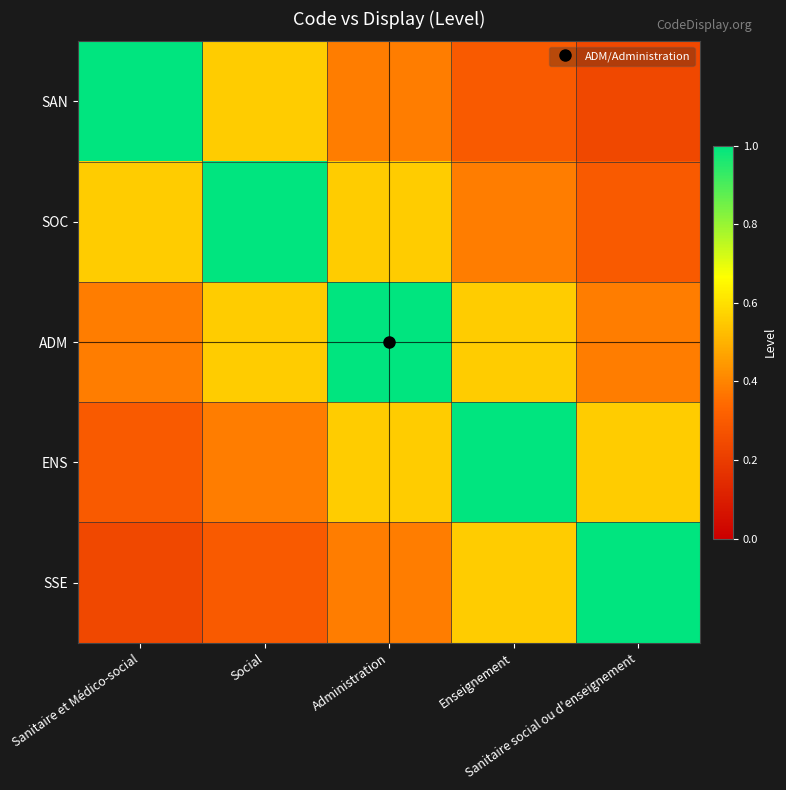

What is the difference between the highest and lowest values at Administration?

0.6